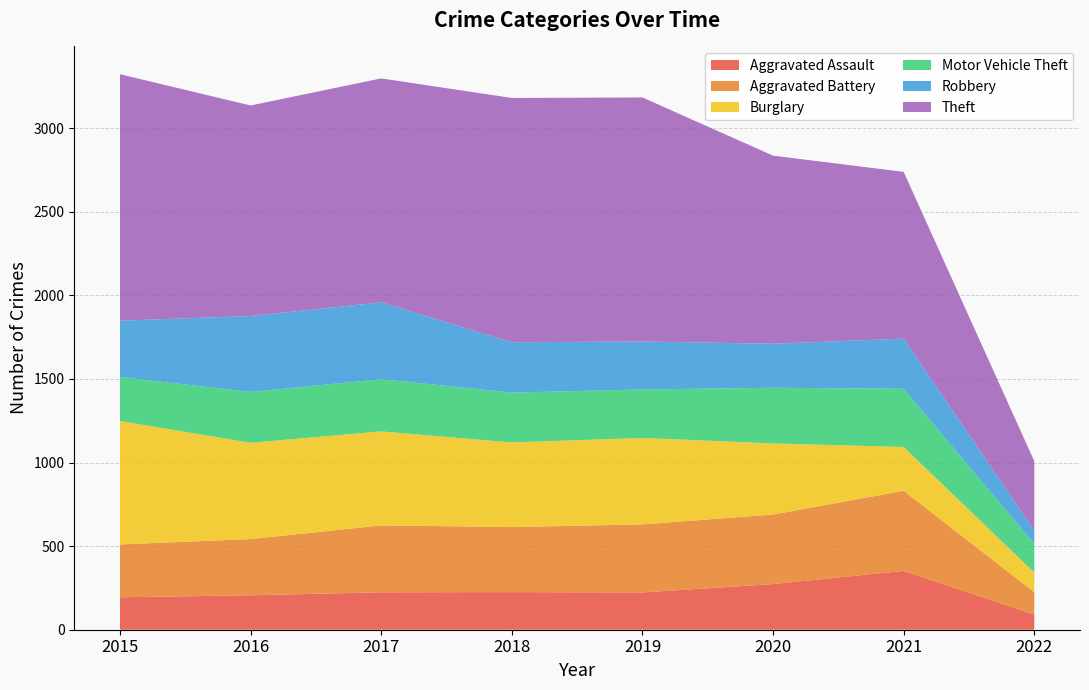

Reading left to right, what are all the values shown in this chart?

Aggravated Assault: 2015=194	2016=206	2017=224	2018=225	2019=223	2020=273	2021=352	2022=91
Aggravated Battery: 2015=316	2016=336	2017=400	2018=389	2019=407	2020=416	2021=479	2022=134
Burglary: 2015=738	2016=576	2017=562	2018=506	2019=517	2020=425	2021=262	2022=117
Motor Vehicle Theft: 2015=263	2016=304	2017=312	2018=298	2019=290	2020=333	2021=348	2022=171
Robbery: 2015=337	2016=454	2017=460	2018=301	2019=287	2020=263	2021=300	2022=80
Theft: 2015=1474	2016=1259	2017=1339	2018=1461	2019=1459	2020=1125	2021=997	2022=415